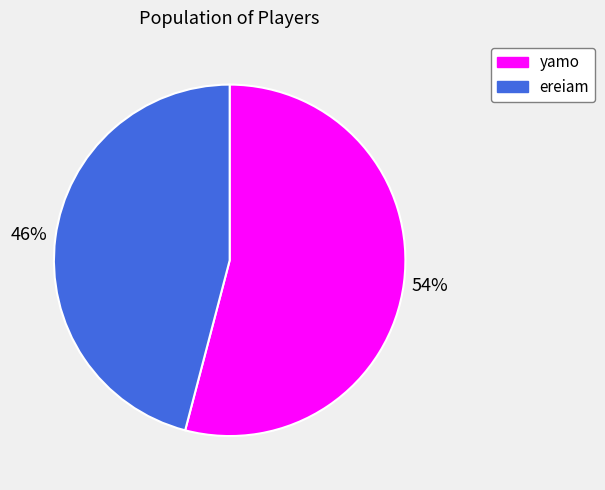

What is the smallest slice in the pie chart?

ereiam